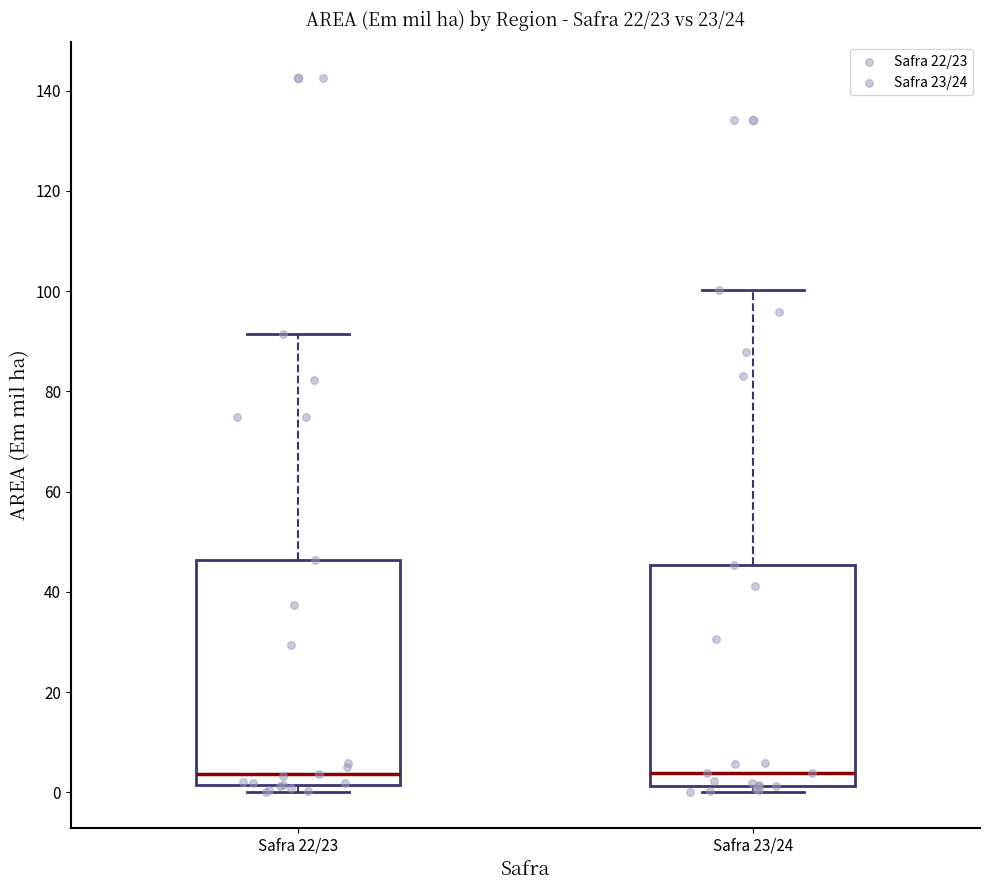

Where does the median line of the box for Safra 23/24 sit on the y-axis? The values are not printed on the chart, so give them approximately, as read against the axis.

4